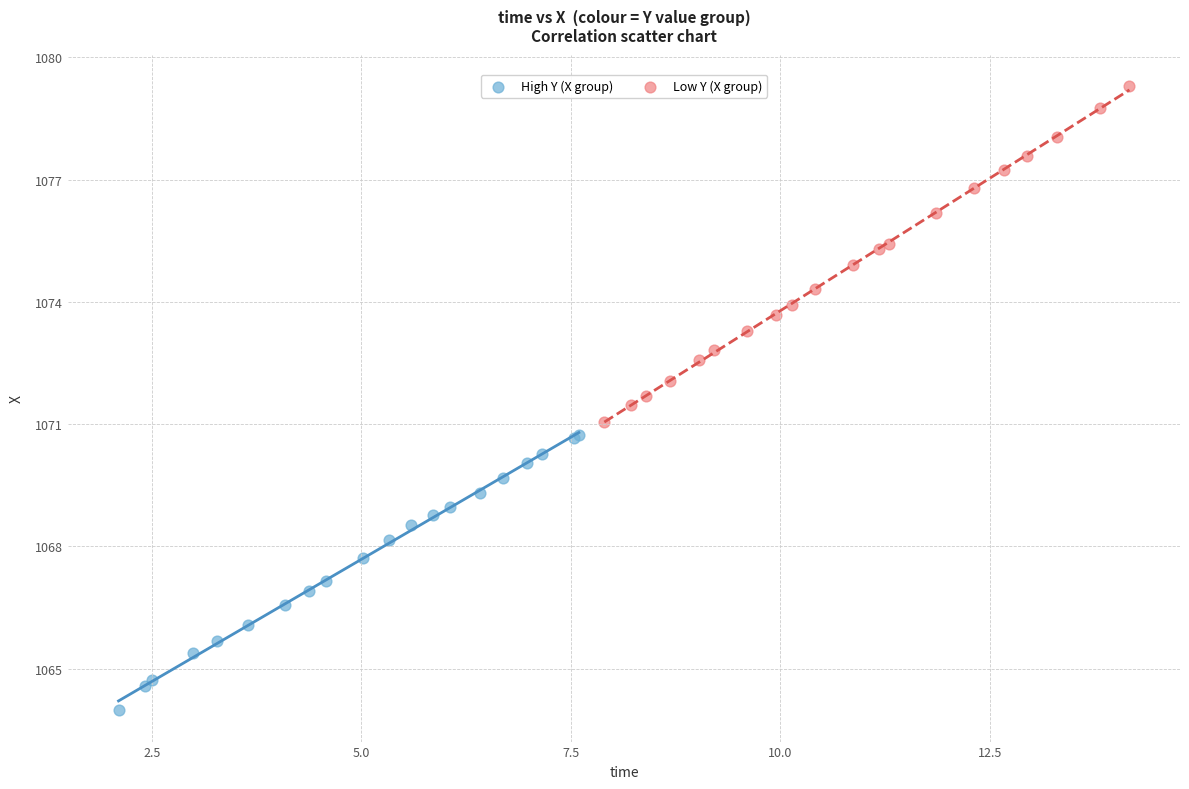

Which series reaches the maximum Y coordinate?

Low Y (X group)